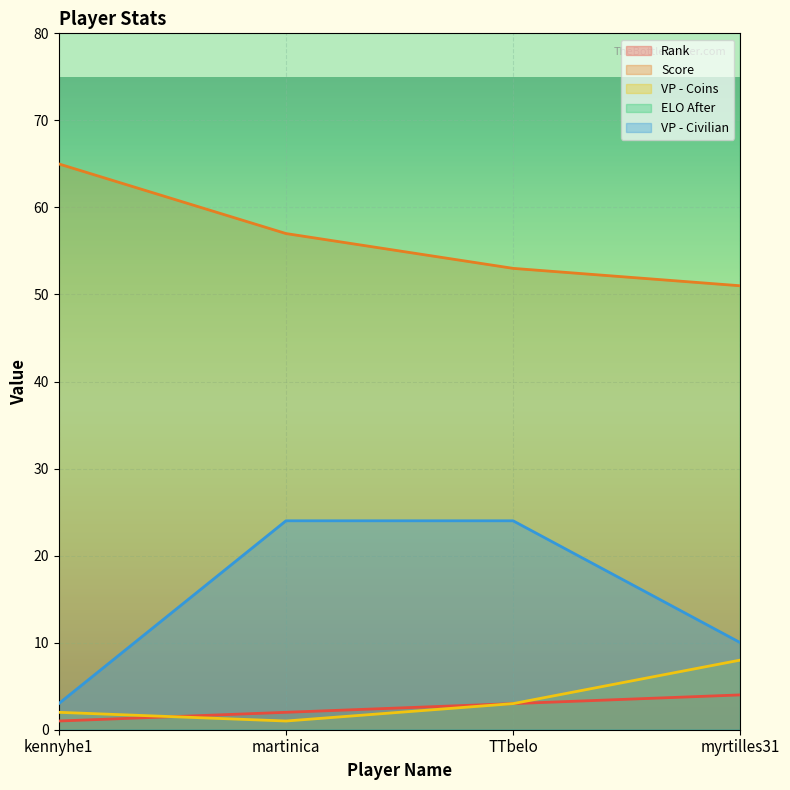

True or false: VP - Civilian and Score cross at least once.

False